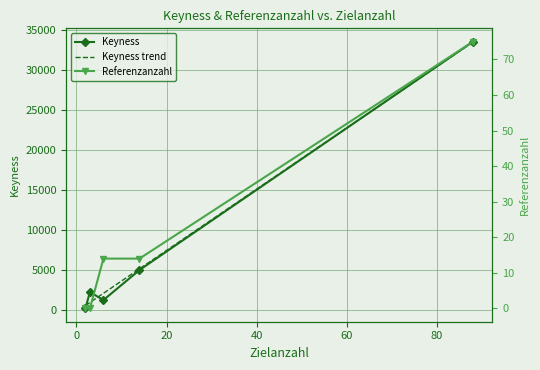

How many lines are shown in the chart?

3